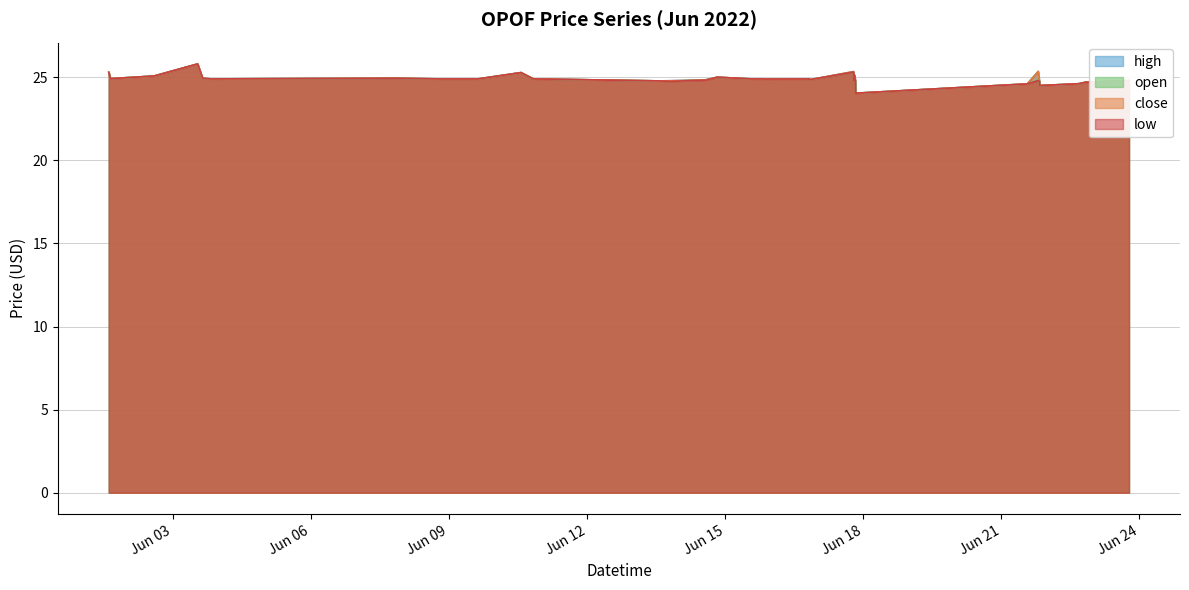

In open, how many points are higher than both neighbors (excluding endpoints)?

9